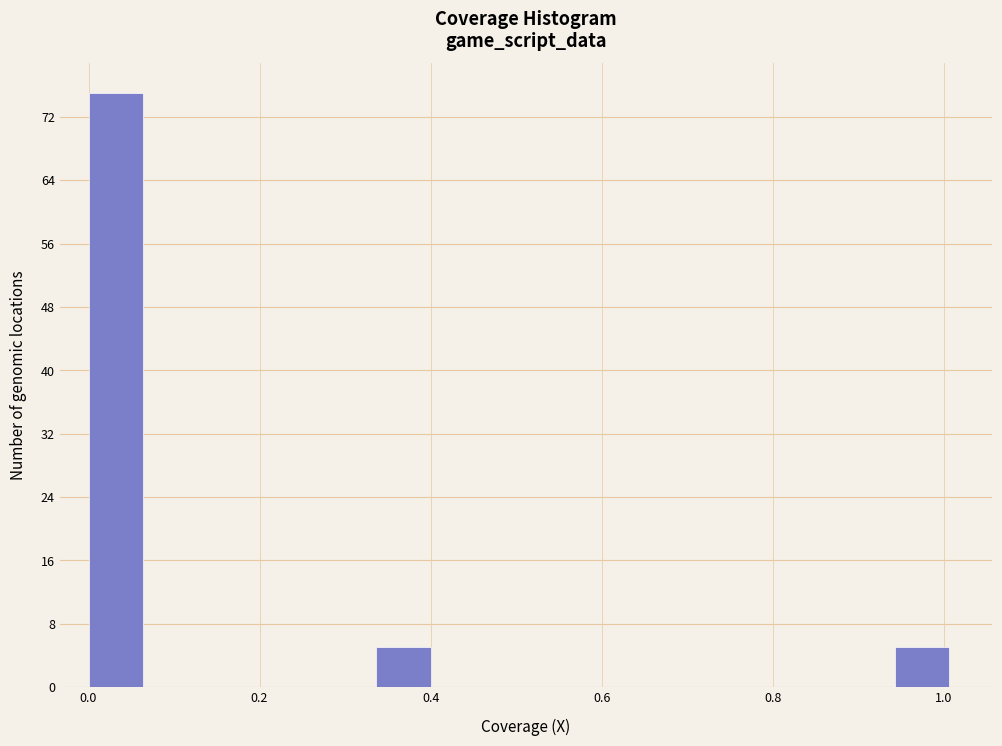

Around what value on the x-axis is the tallest bar? Give the approximate position of its centre, as read against the axis.

0.04